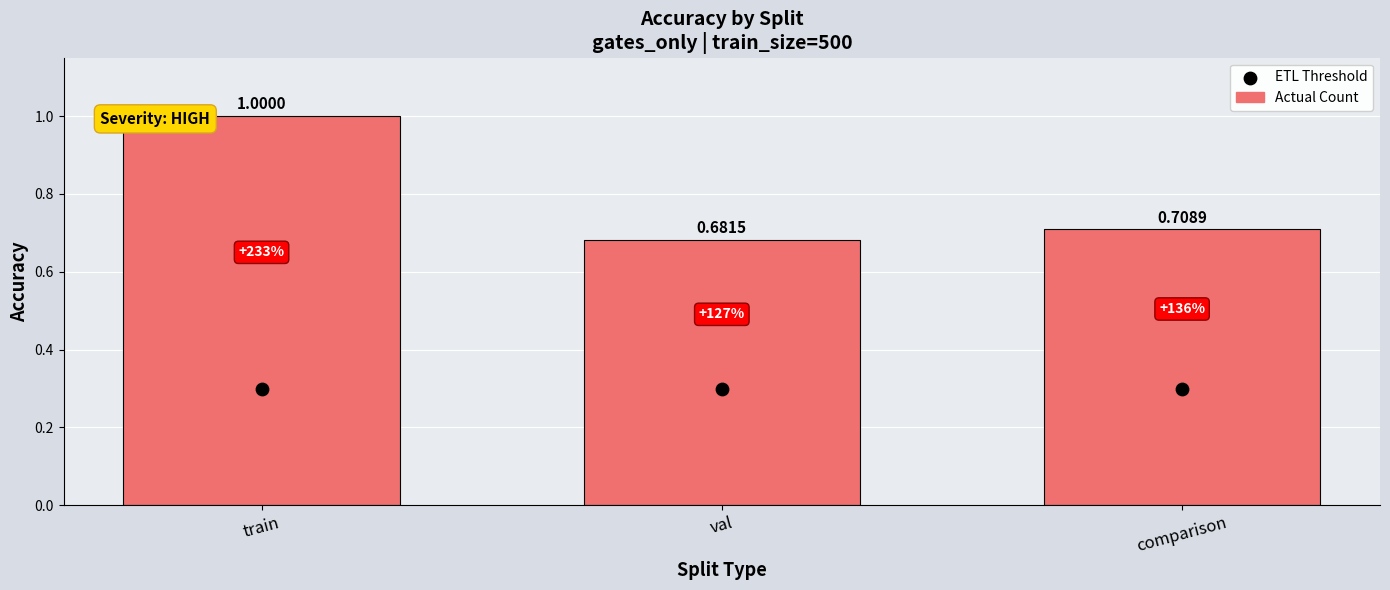

What is the total value across all series at train?

1.3